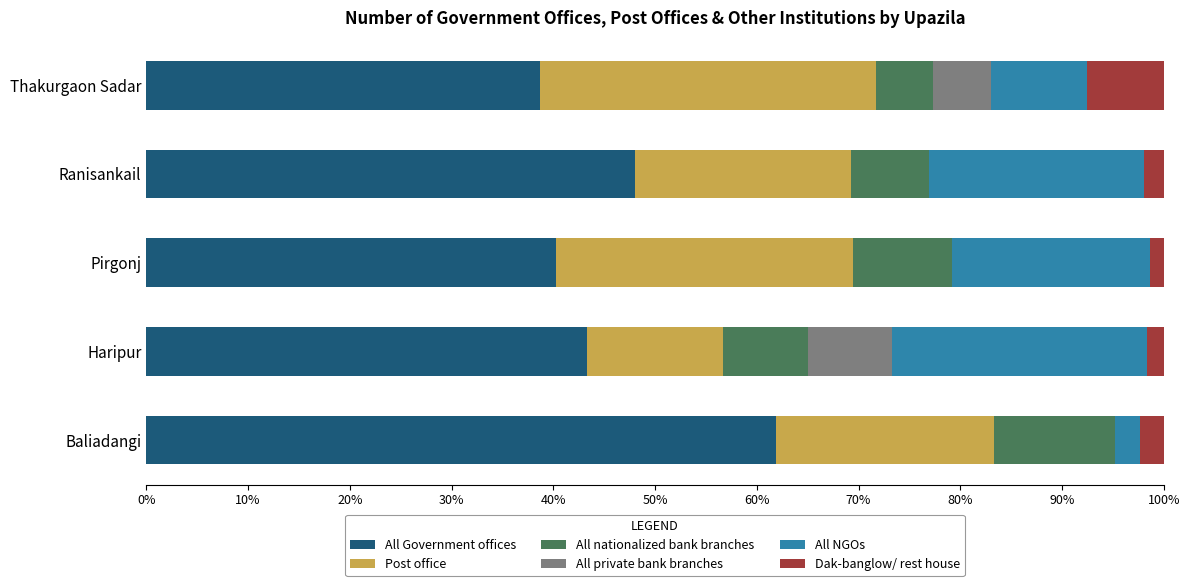

True or false: All Government offices has a value of 25.2 at Ranisankail.

False